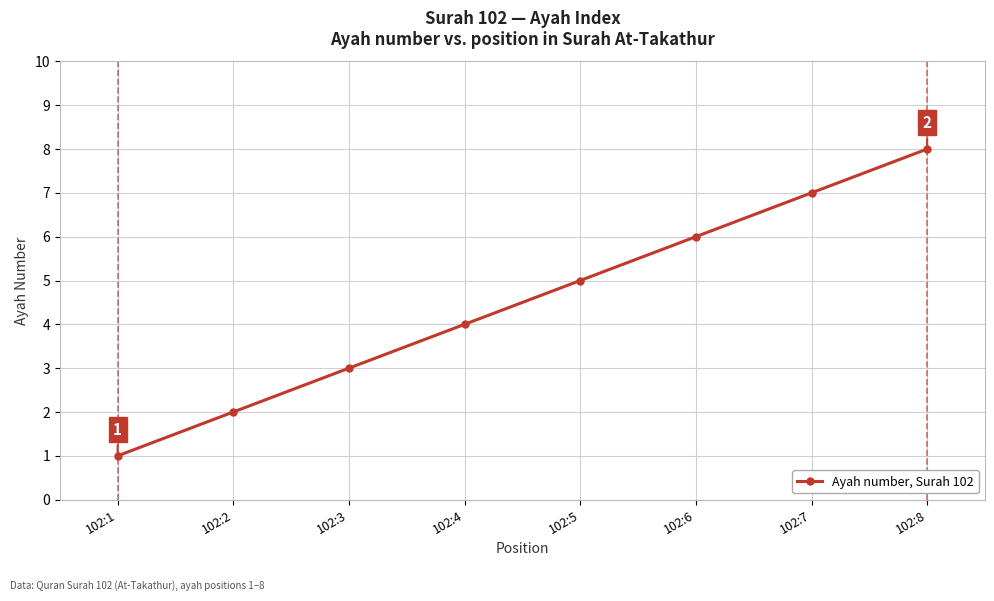

What value does the data have at 102:7?

7